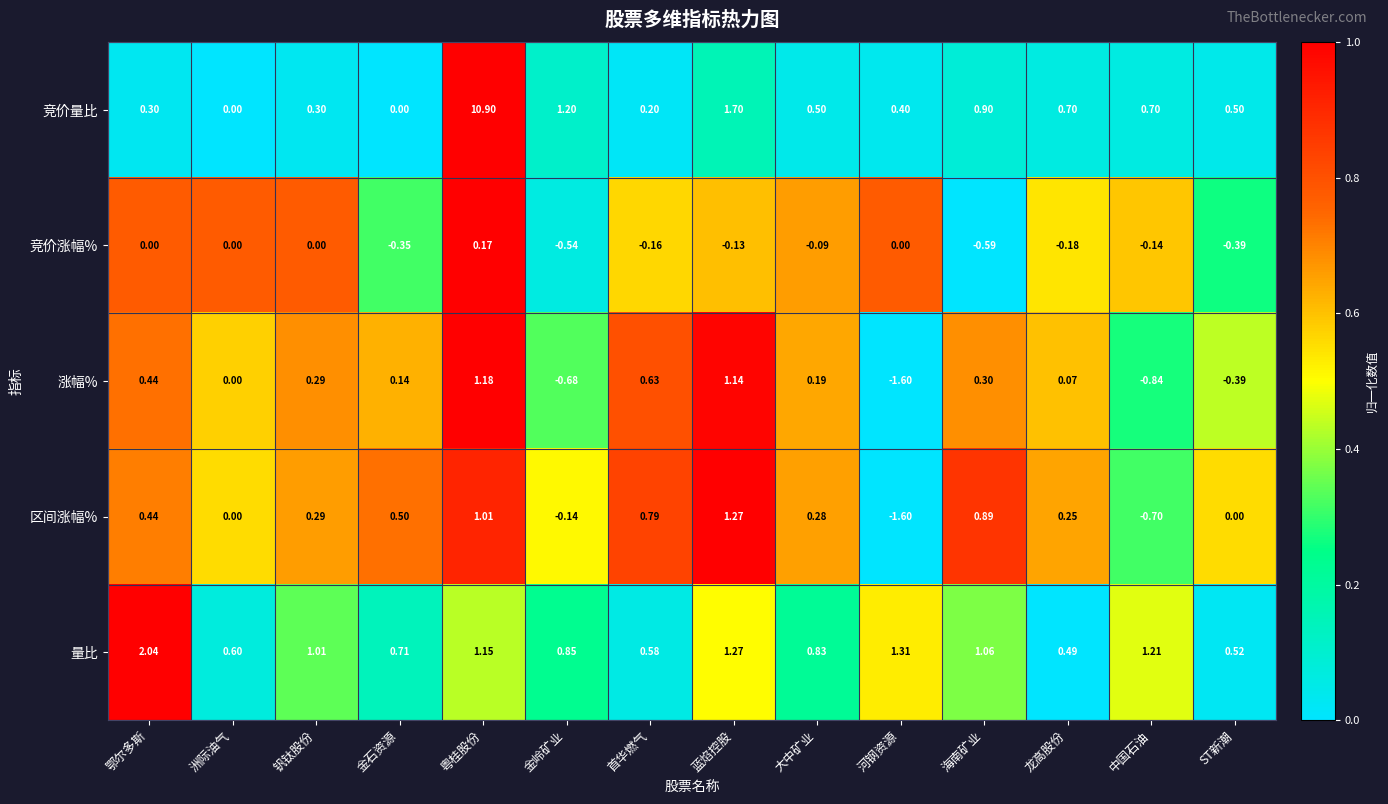

List the series in order of their peak value, highest first.

竞价量比, 量比, 区间涨幅%, 涨幅%, 竞价涨幅%